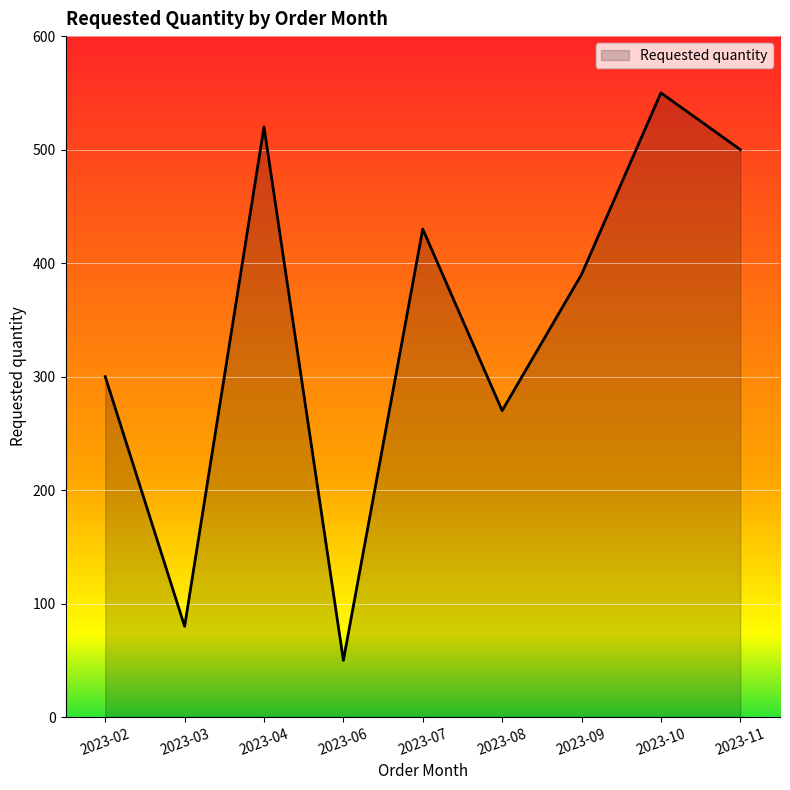

Which has a higher value, 2023-04 or 2023-09?

2023-04